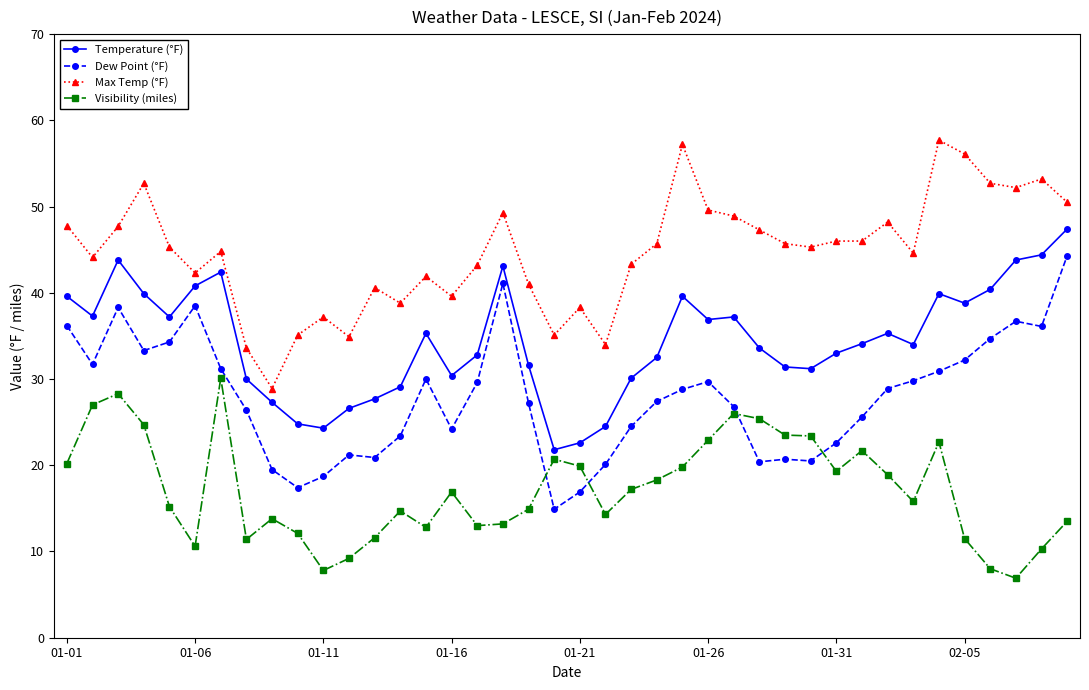

What is the difference between the maximum and minimum values in the Visibility (miles) series?

23.2